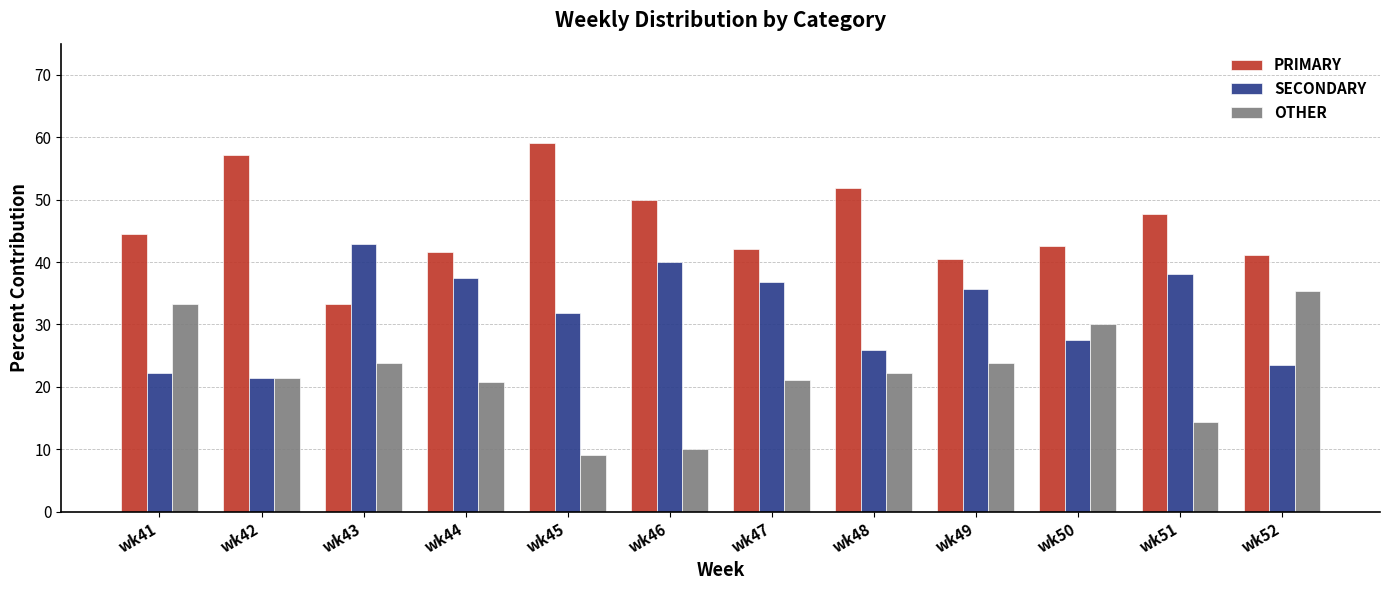

Which series changed the most between wk46 and wk51?

OTHER